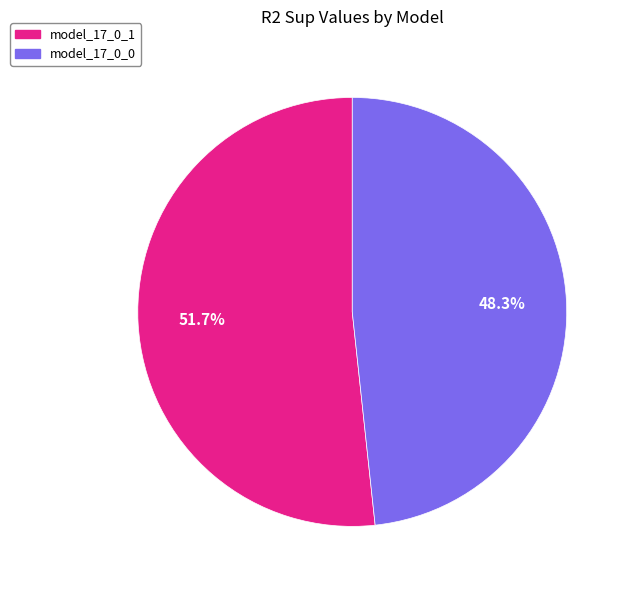

Count the number of slices in the pie.

2